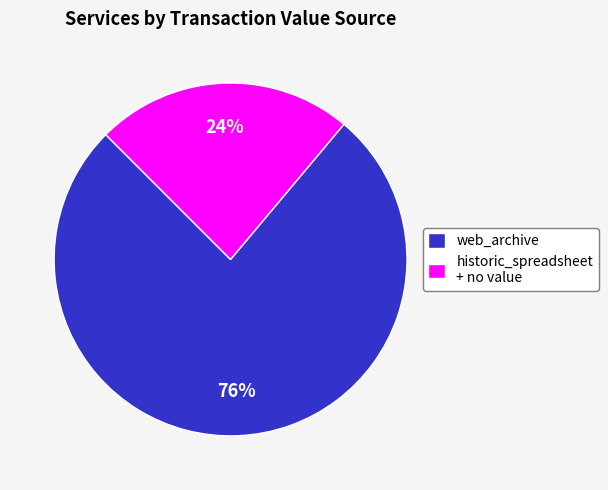

Which slice is the largest?

web_archive